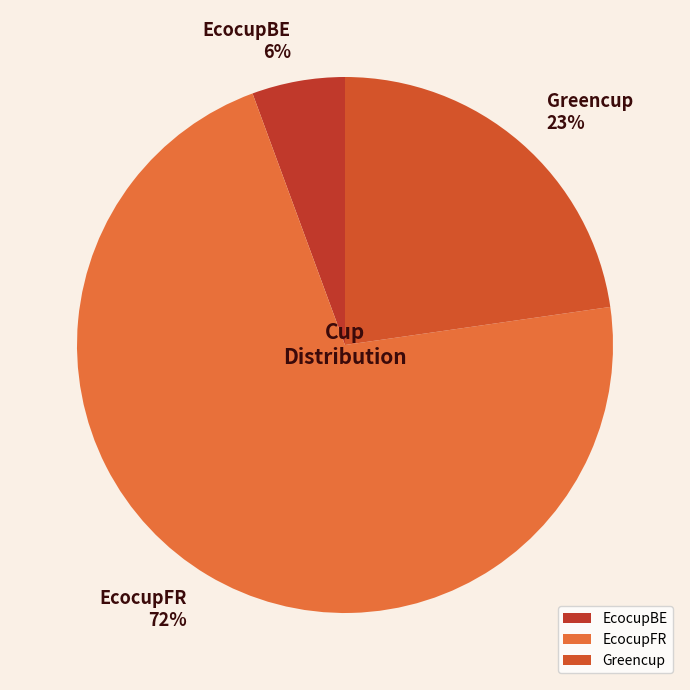

To the nearest percent, what portion does Greencup represent?

23%